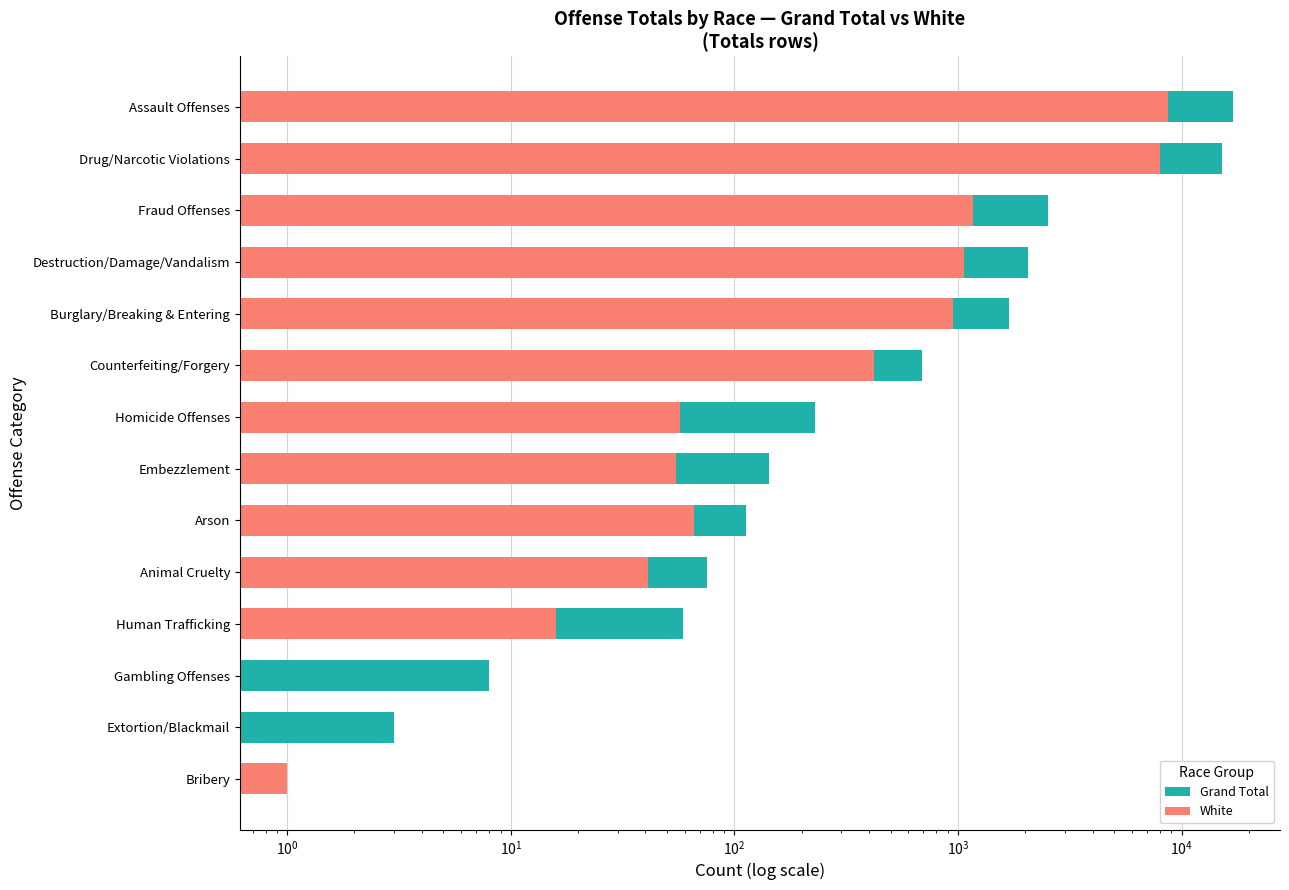

How many values in the White series exceed 66?

6